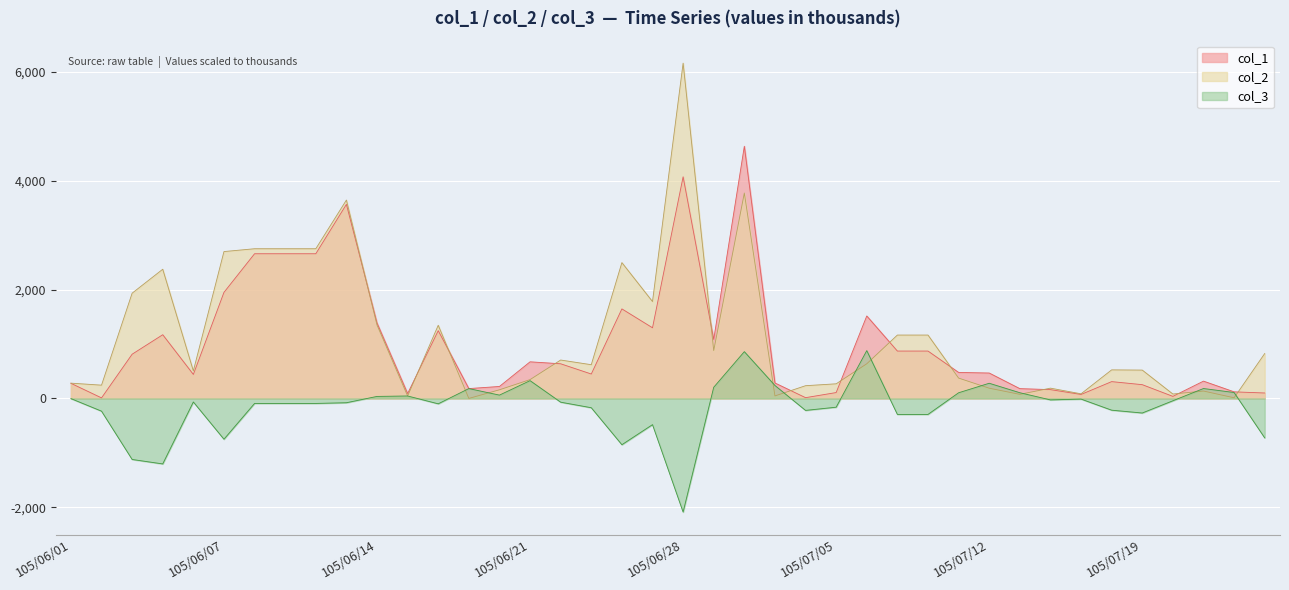

After their last crossing, which series has the higher values: col_1 or col_2?

col_2